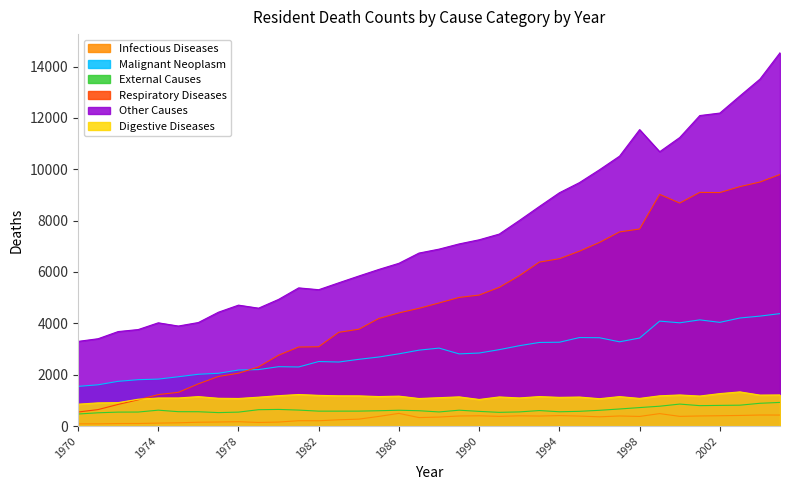

Reading right to left, transcribe all the data shown in this chart.

Infectious Diseases: 429	430	413	402	393	378	485	375	393	360	389	407	390	399	378	400	392	351	330	494	376	270	244	207	208	156	140	170	158	149	127	115	100	98	87	87
Malignant Neoplasm: 4379	4282	4208	4039	4135	4021	4087	3428	3281	3440	3446	3265	3256	3129	2975	2844	2811	3036	2956	2813	2689	2599	2494	2513	2301	2312	2199	2182	2055	2017	1920	1829	1806	1742	1607	1545
External Causes: 921	887	813	805	795	856	773	720	665	614	574	557	604	551	534	572	618	550	597	616	597	582	581	581	622	648	637	543	524	558	560	619	546	543	517	469
Respiratory Diseases: 9799	9503	9325	9093	9100	8684	9023	7674	7561	7151	6810	6518	6385	5853	5401	5102	5009	4794	4586	4407	4191	3771	3650	3089	3078	2760	2304	2058	1932	1644	1314	1226	1021	843	642	546
Other Causes: 14537	13511	12855	12189	12092	11237	10684	11544	10511	9982	9481	9085	8550	8004	7476	7254	7093	6890	6737	6339	6100	5843	5579	5310	5381	4933	4591	4709	4434	4032	3895	4021	3758	3680	3401	3297
Digestive Diseases: 1212	1206	1331	1264	1169	1211	1178	1077	1147	1066	1130	1118	1148	1095	1134	1036	1137	1105	1073	1165	1149	1176	1178	1196	1229	1183	1125	1074	1082	1147	1094	1093	1045	913	903	852